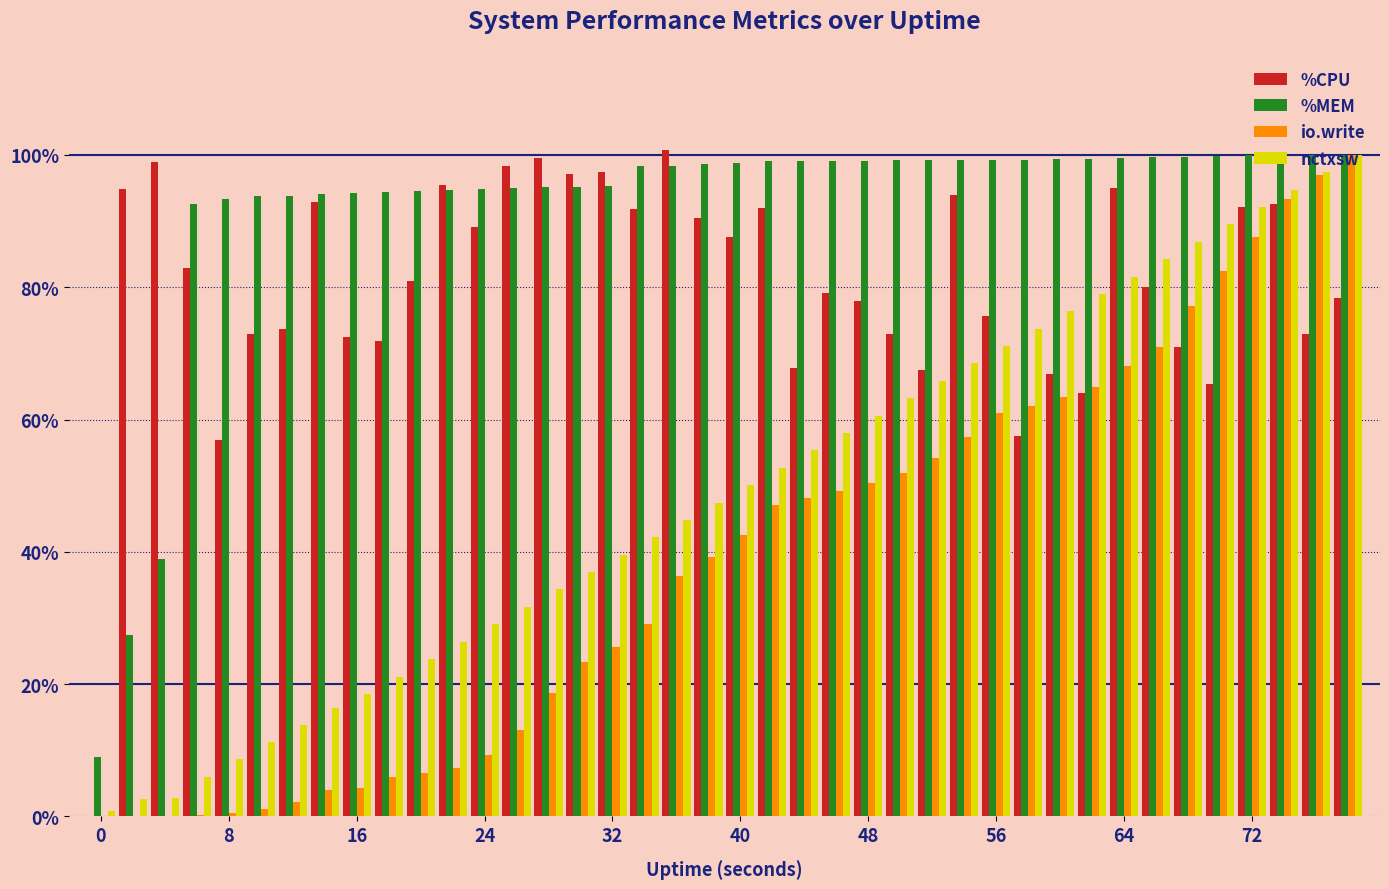

What is the sum of all nctxsw values?

1959.3